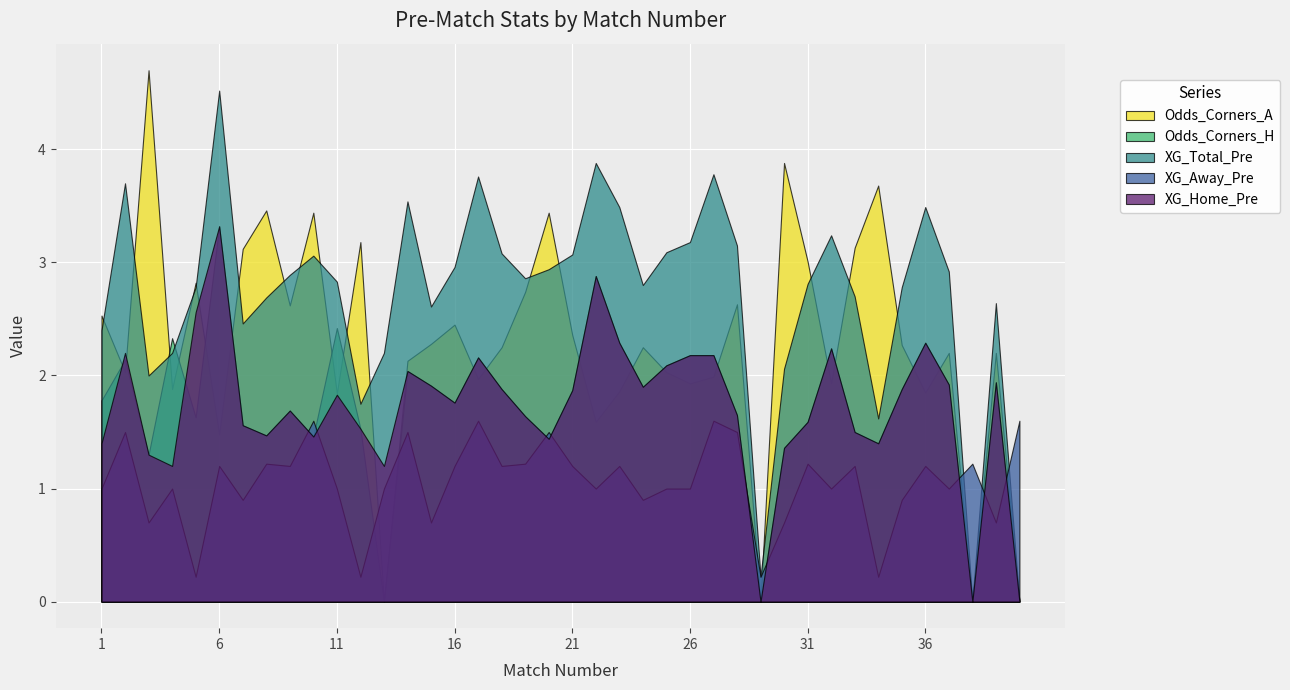

At how many categories does at least one series exceed 2?

37